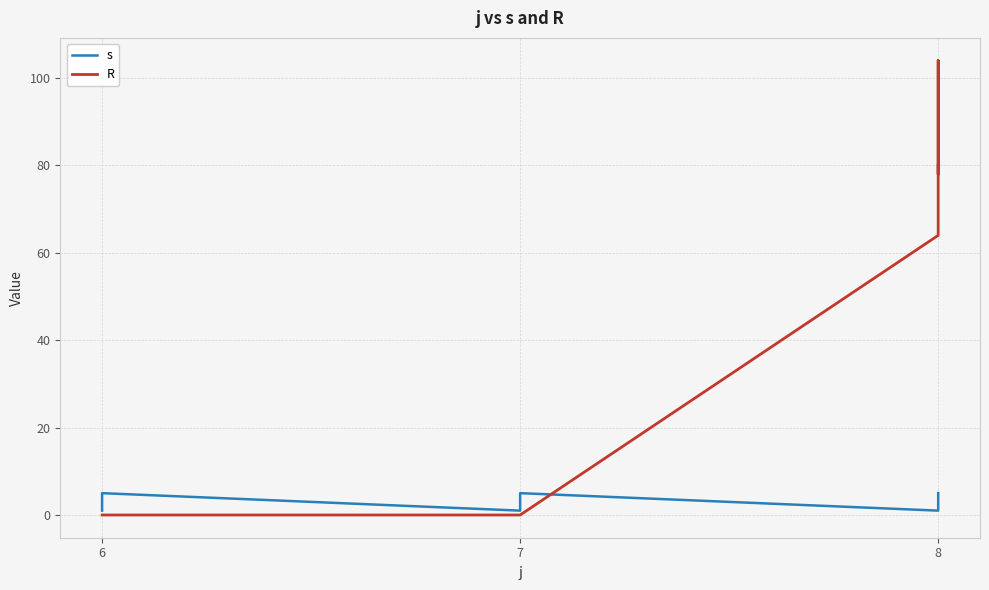

What is the value of the R point at the 12th from the left?

104